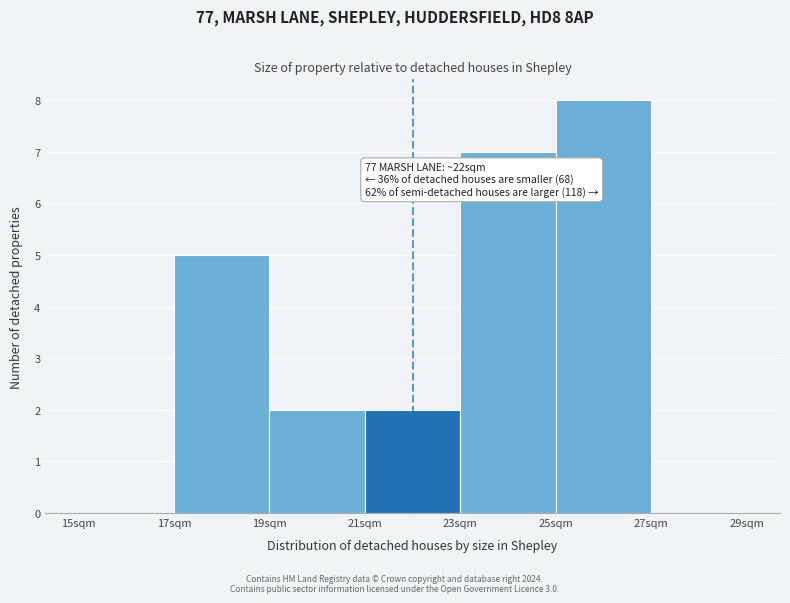

Which range on the x-axis has the tallest bar?

25 to 27